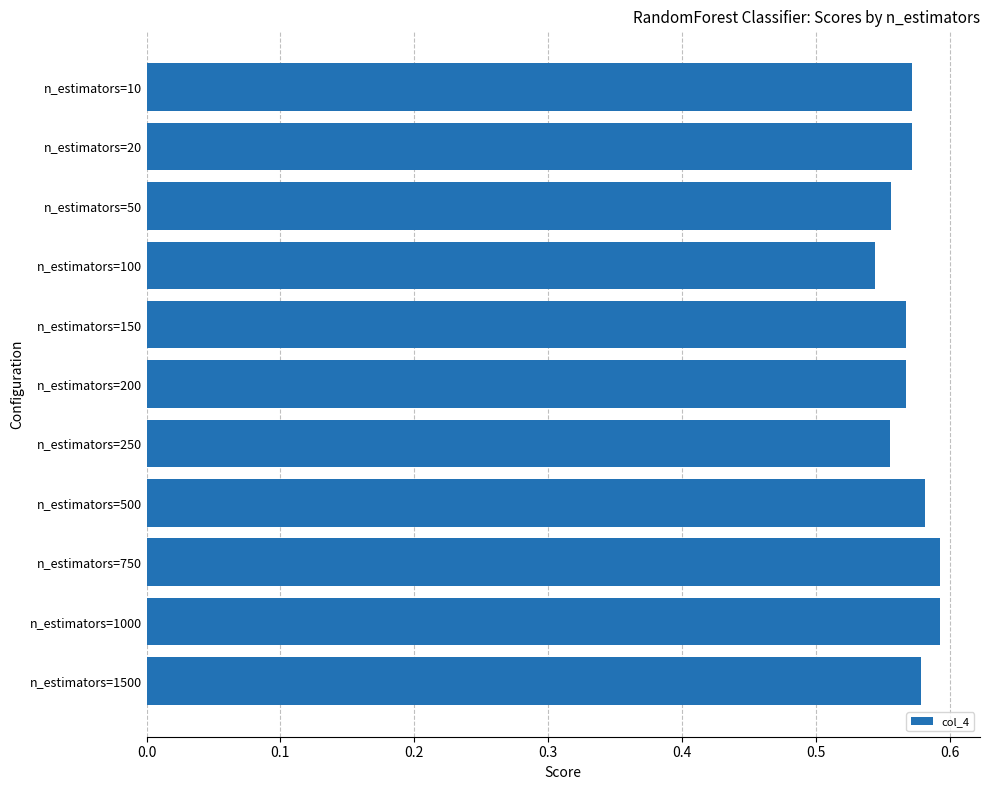

The chart shows a value of 0.9 at n_estimators=100. True or false?

False